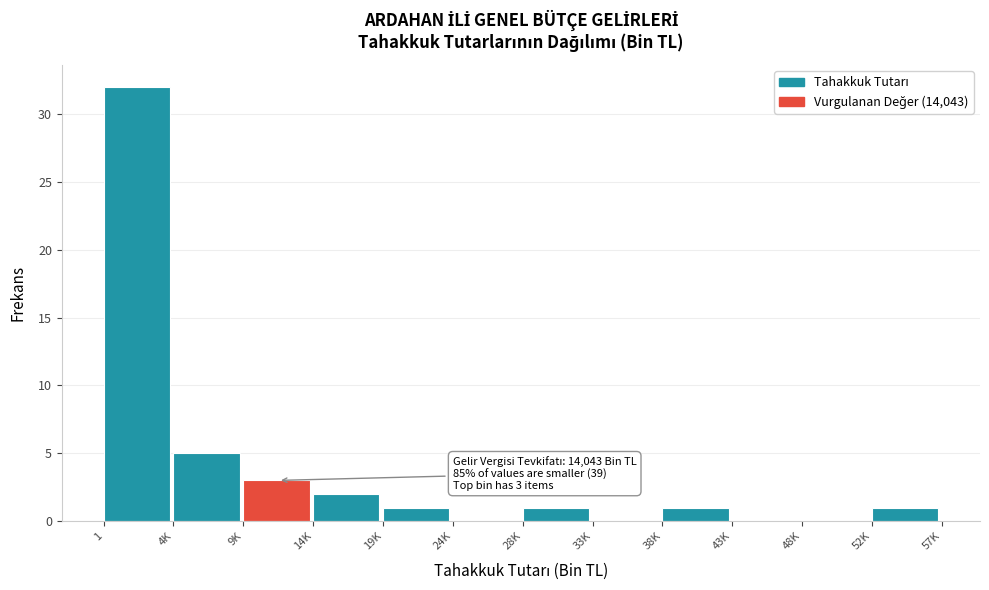

Reading left to right, transcribe all the data shown in this chart.

1=32	4K=5	9K=3	14K=2	19K=1	24K=0	28K=1	33K=0	38K=1	43K=0	48K=0	52K=1